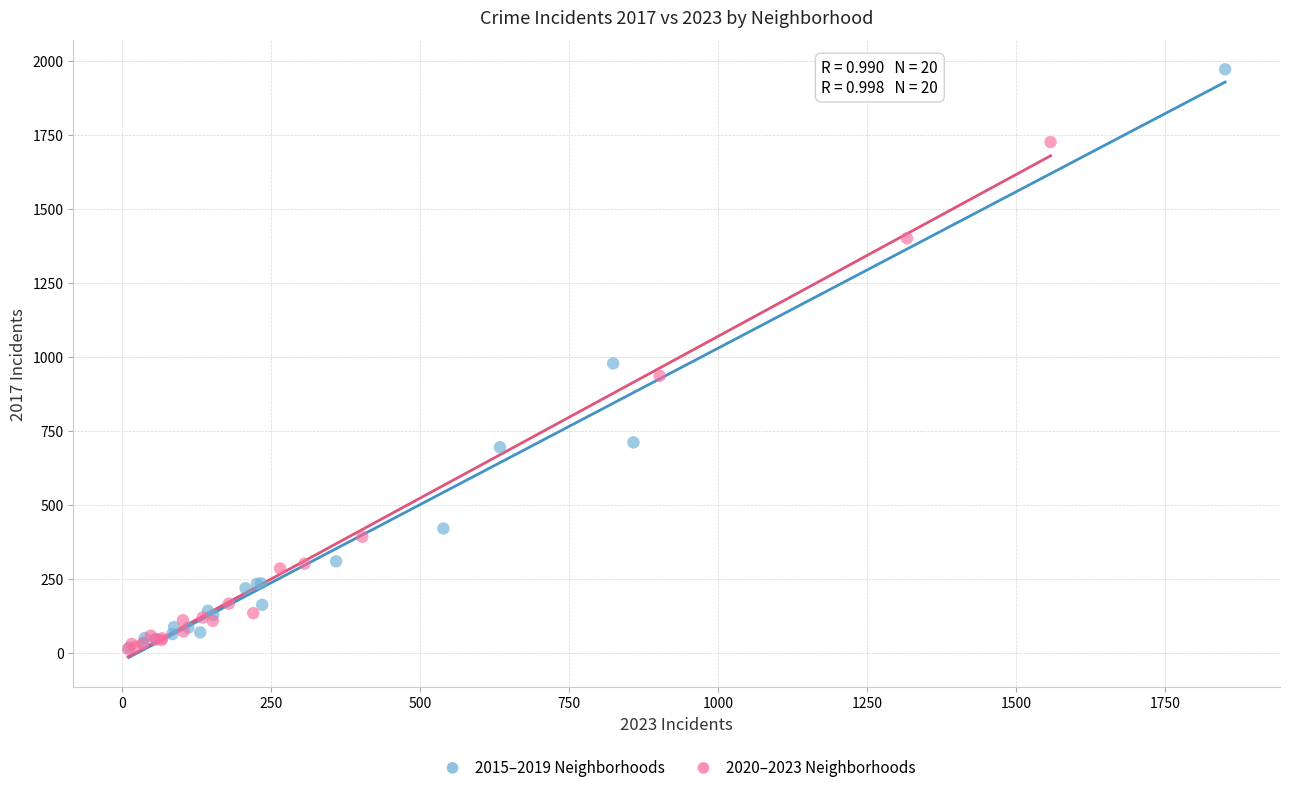

What are all the series names shown in the legend?

2015–2019 Neighborhoods, 2020–2023 Neighborhoods